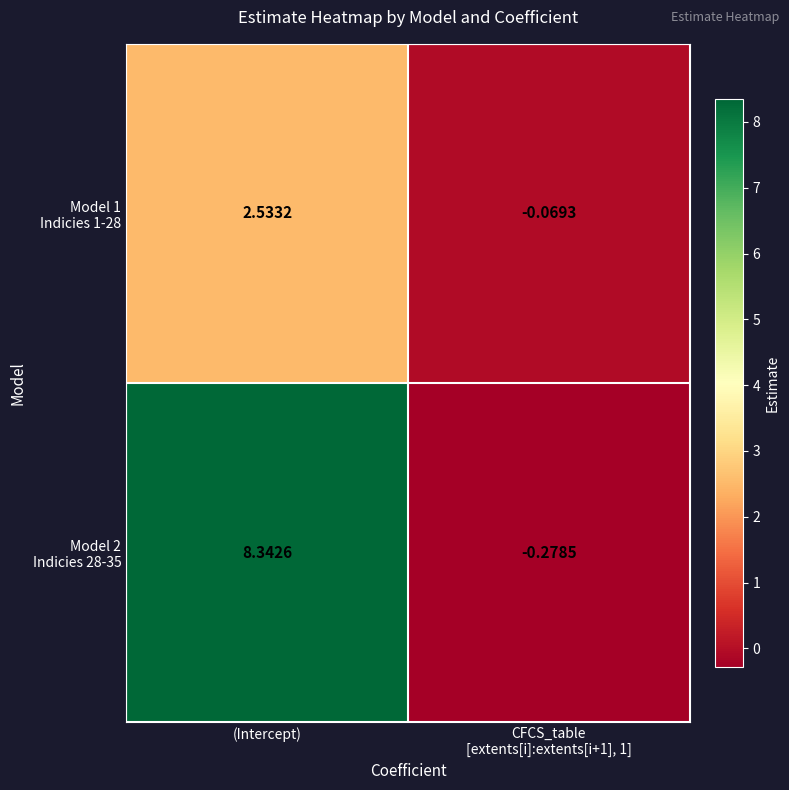

At which category is the sum across all series the highest?

(Intercept)